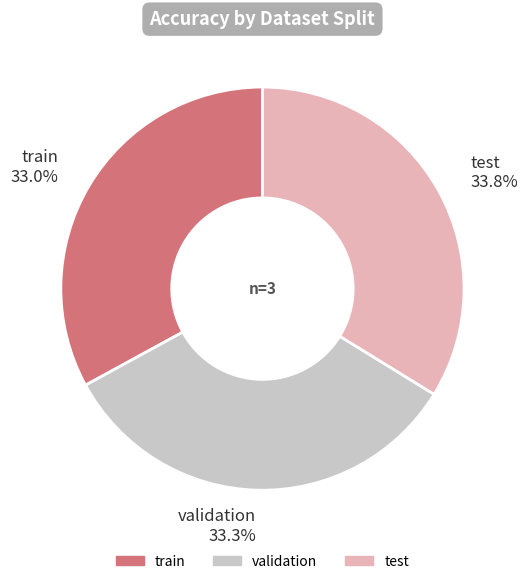

To the nearest percent, what percentage of the pie is train?

33%